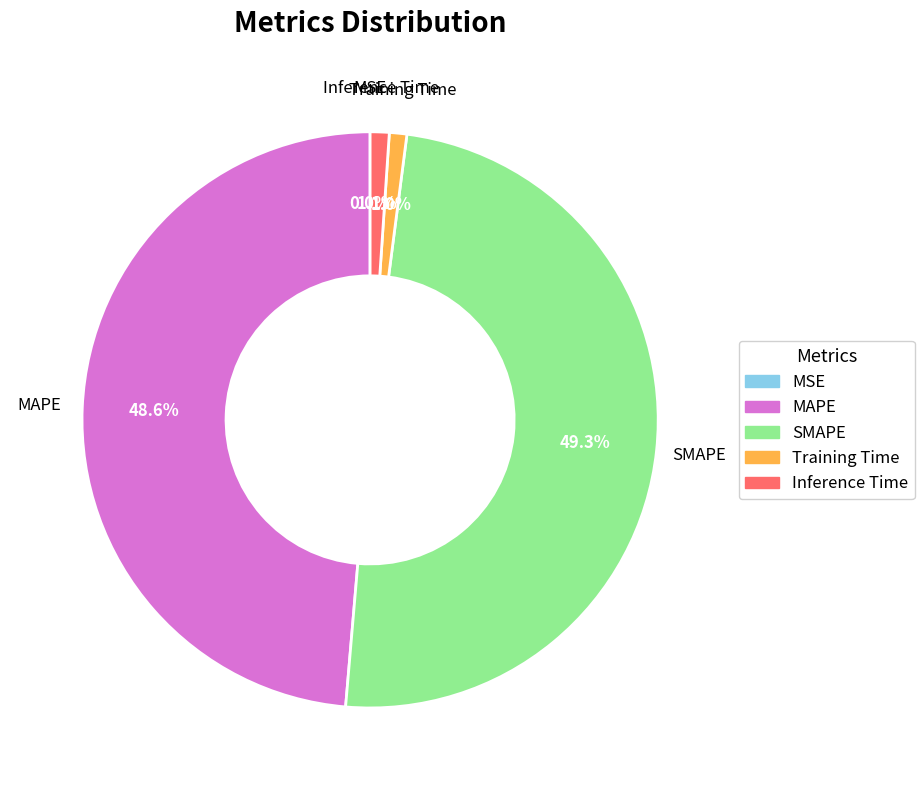

What is the largest slice in the pie chart?

SMAPE